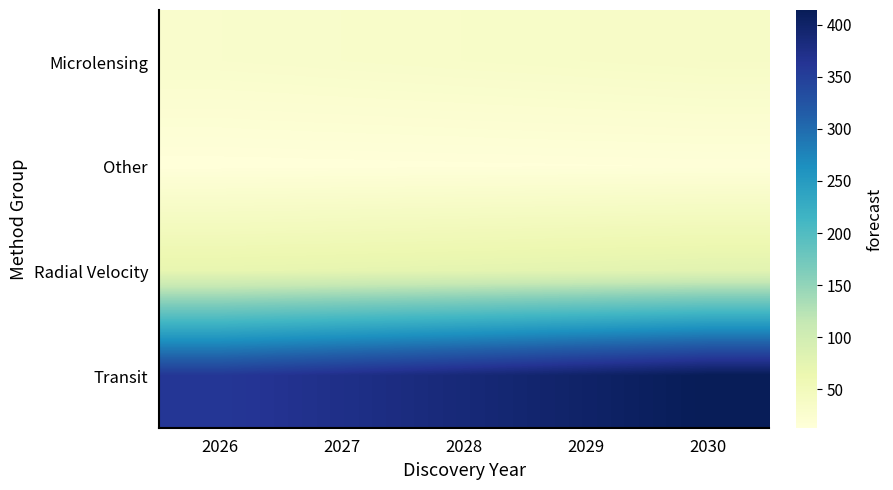

Which category has the lowest value across all series?

2026